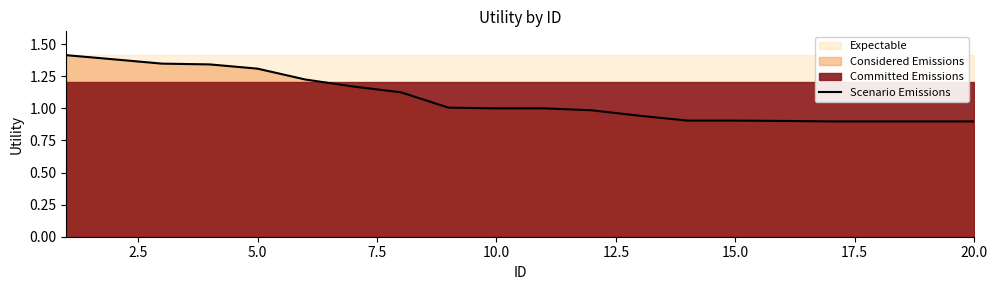

How many data points does each series have?

20